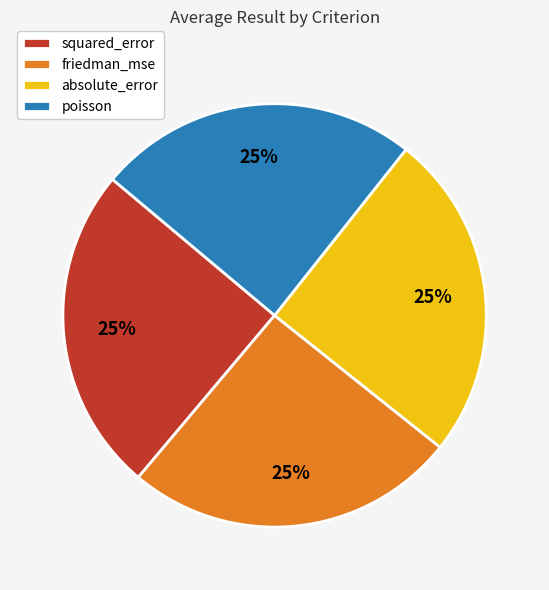

Is it true that poisson is 11% of the pie?

False